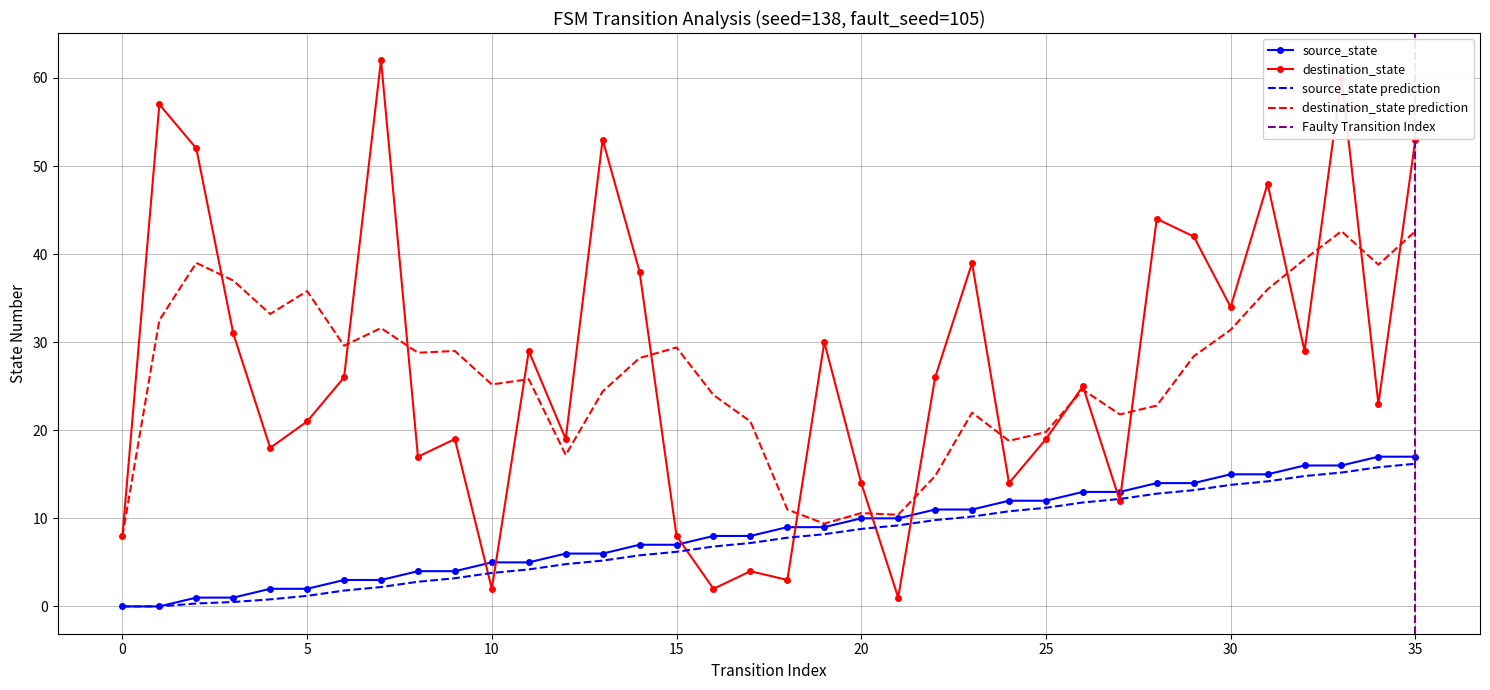

What is the lowest value of the destination_state prediction series?

8.0